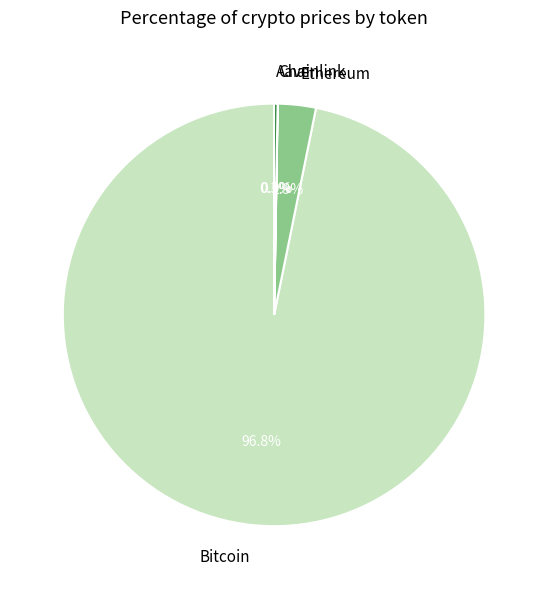

What percentage is NOT represented by Ethereum?

97.1%